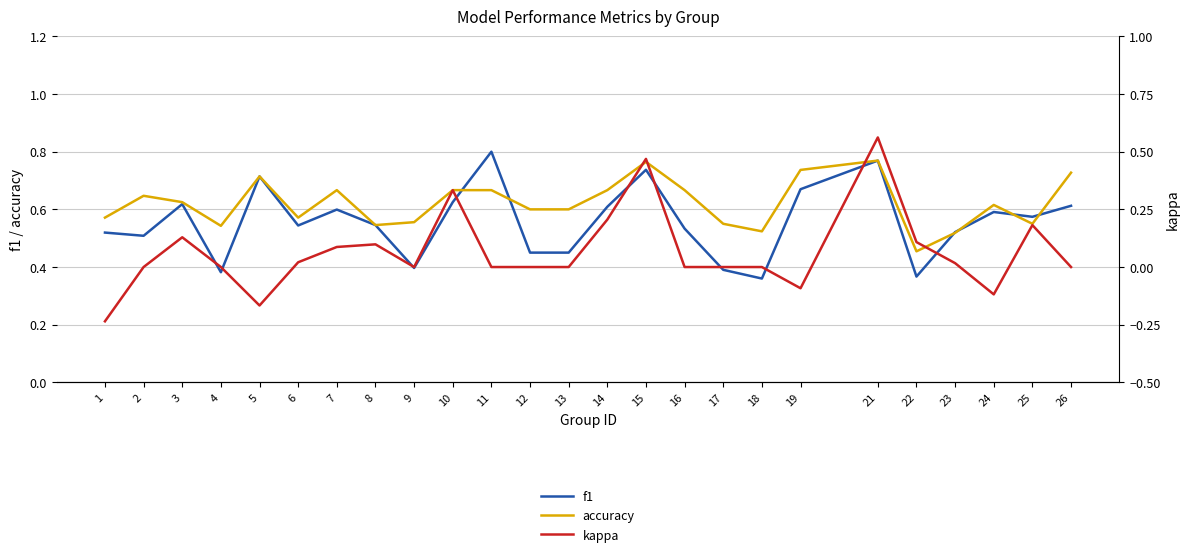

Which category has the lowest value across all series?

1